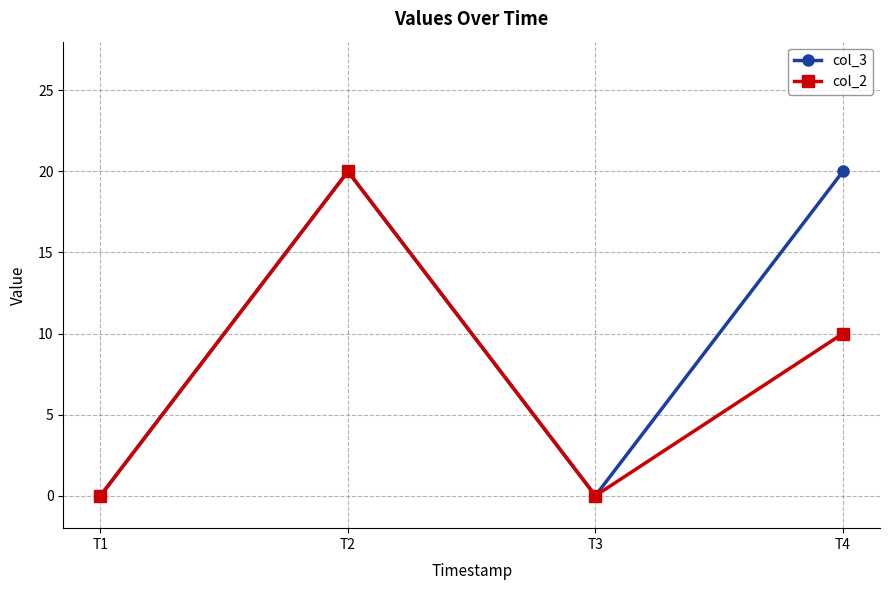

Read the col_2 value at T2.

20